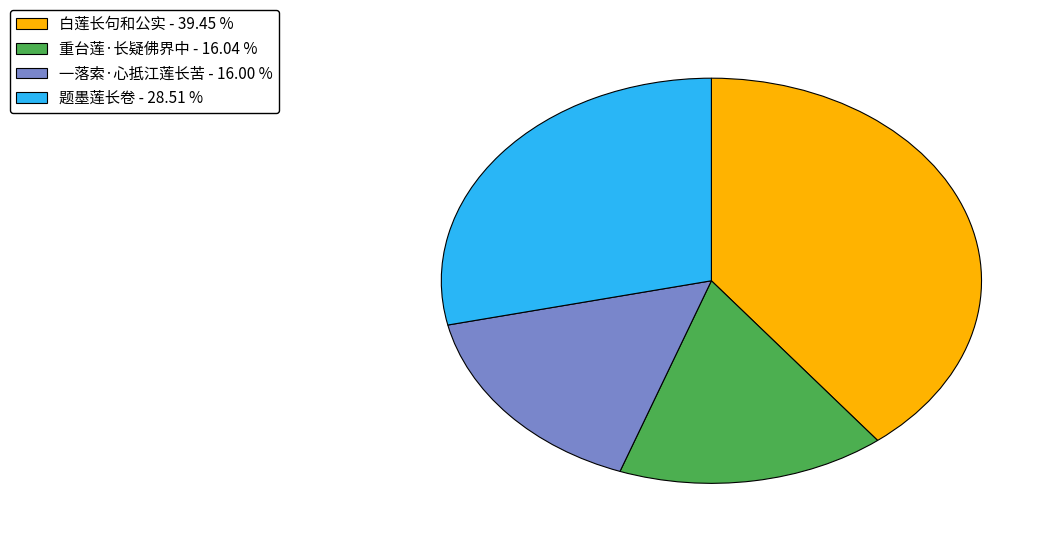

Is 题墨莲长卷 the majority of the pie?

No